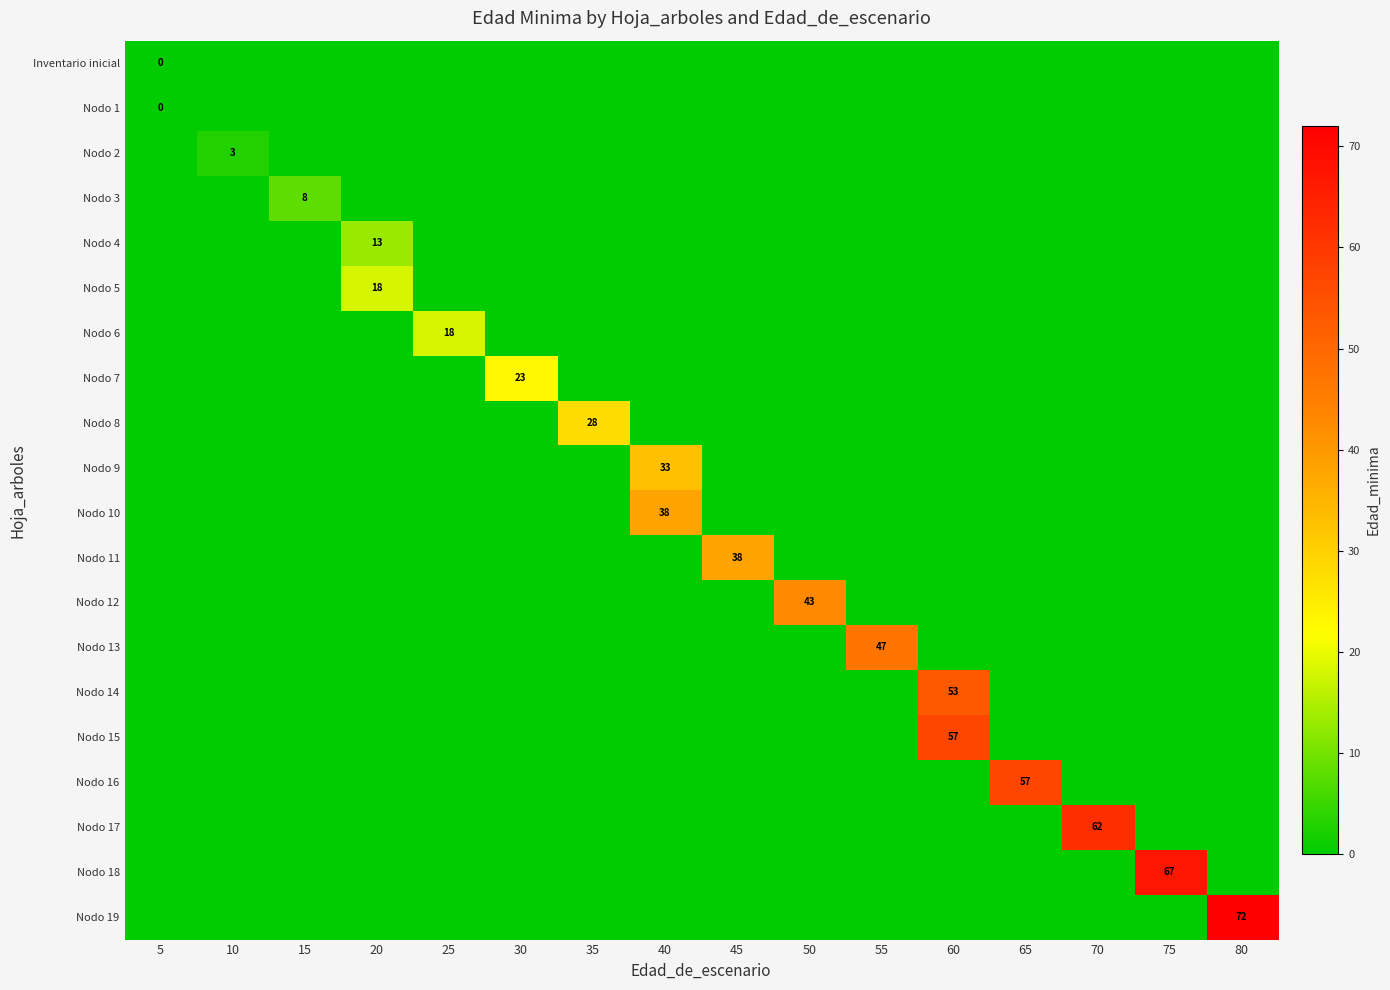

How many data points in row_3 are above 0?

1